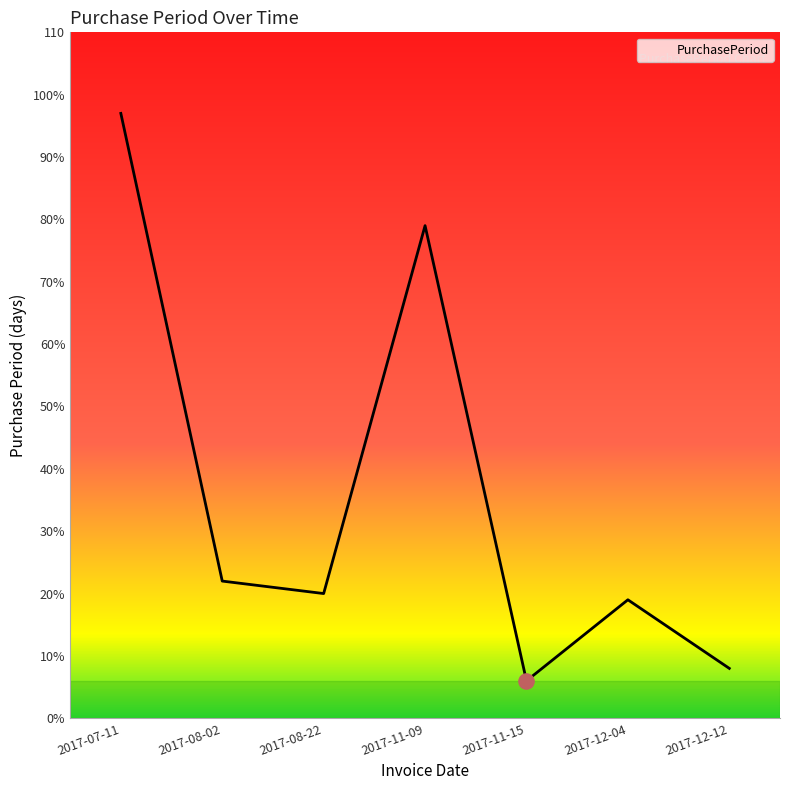

Which has a higher value, 2017-12-04 or 2017-07-11?

2017-07-11